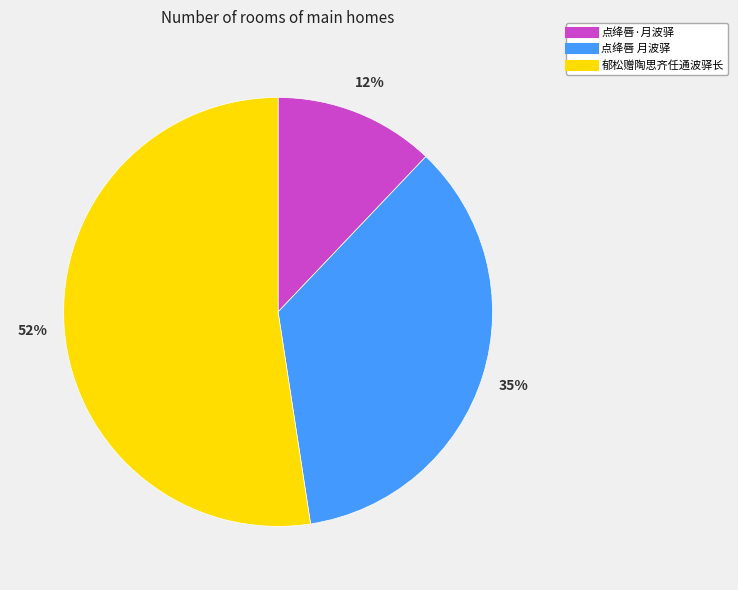

Is the sum of 郁松赠陶思齐任通波驿长 and 点绛唇 月波驿 greater than half?

Yes